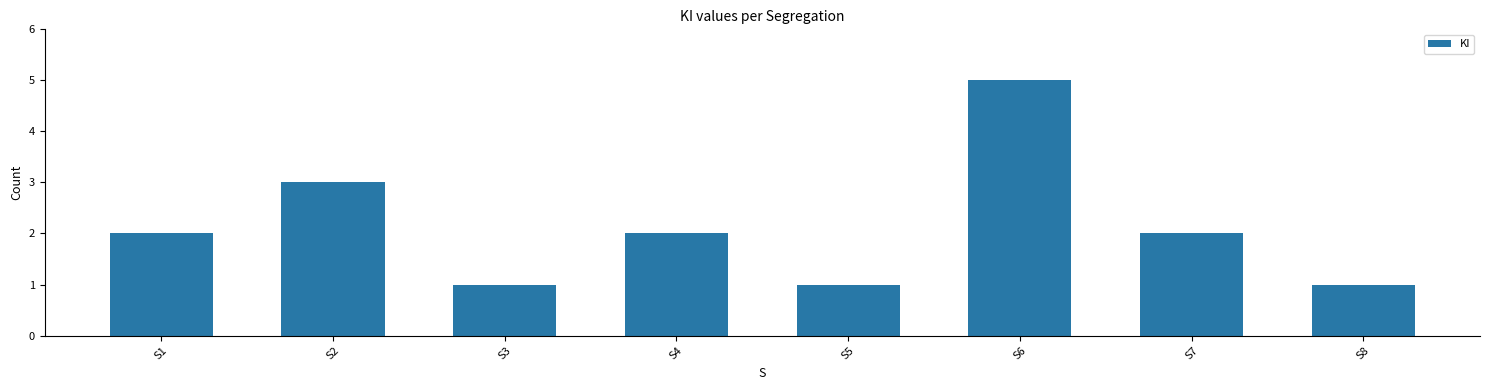

What is the minimum value shown in the chart?

1